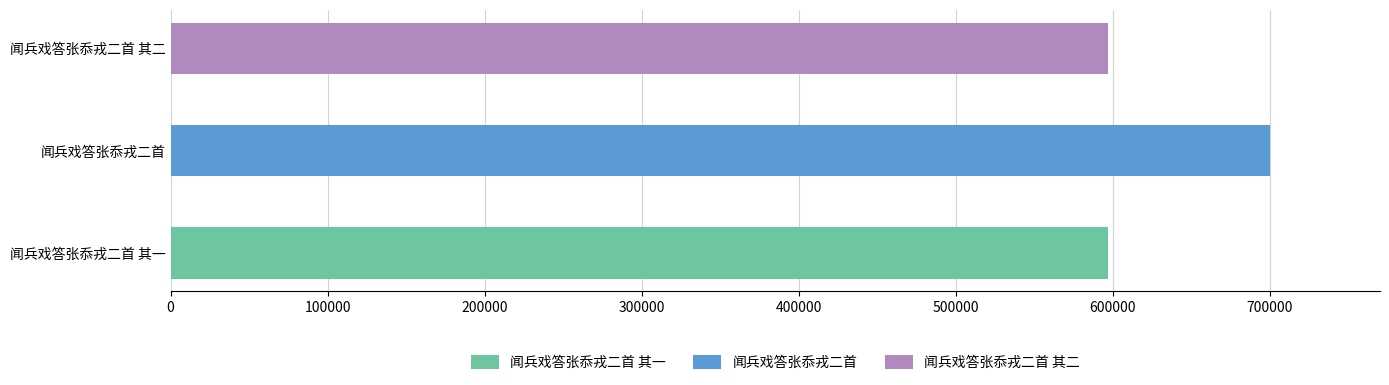

Is it true that the value at 闻兵戏答张忝戎二首 is 1079825?

False